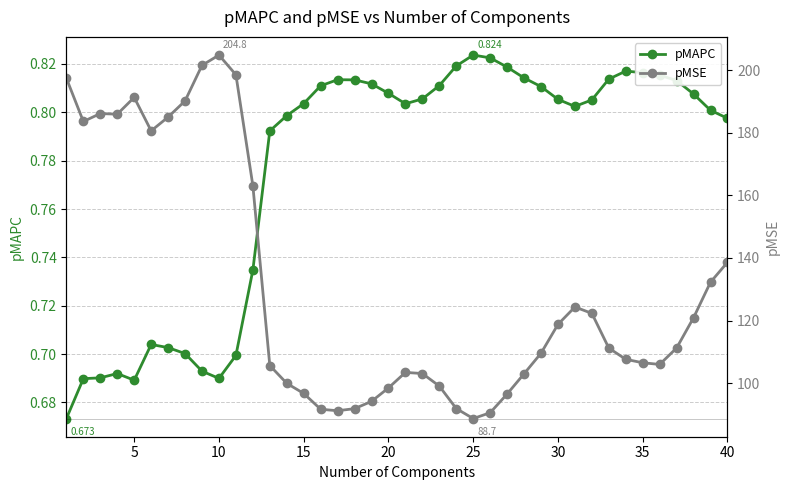

True or false: pMAPC has more than 1 points higher than both neighbors.

True